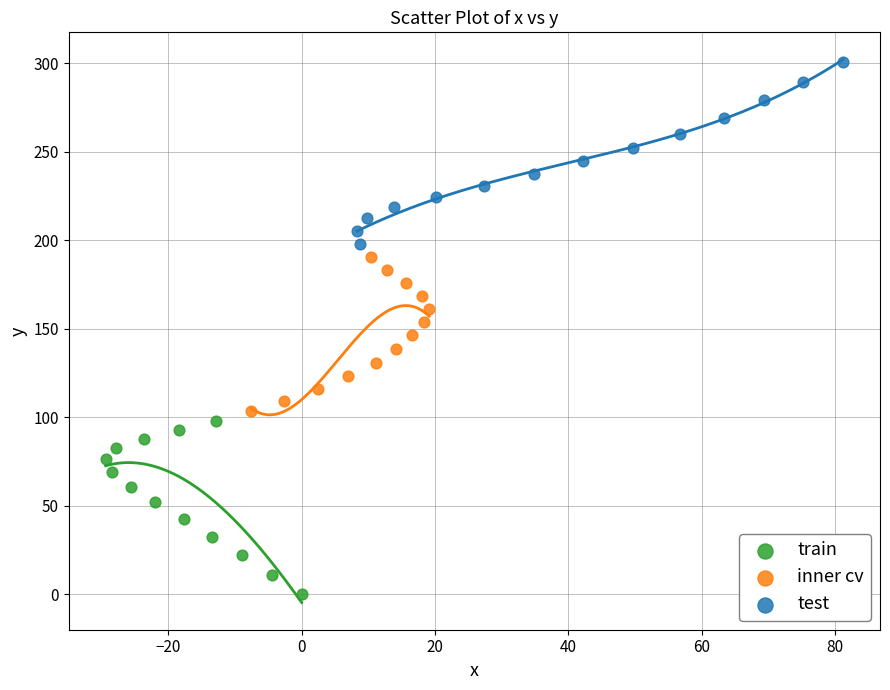

Which series reaches the minimum Y coordinate?

train